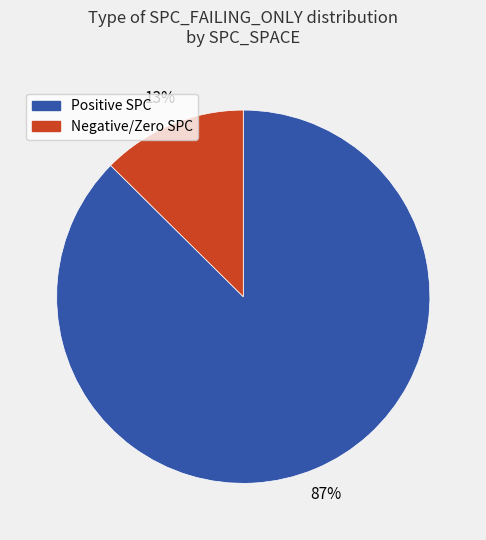

Between Negative/Zero SPC and Positive SPC, which is larger?

Positive SPC